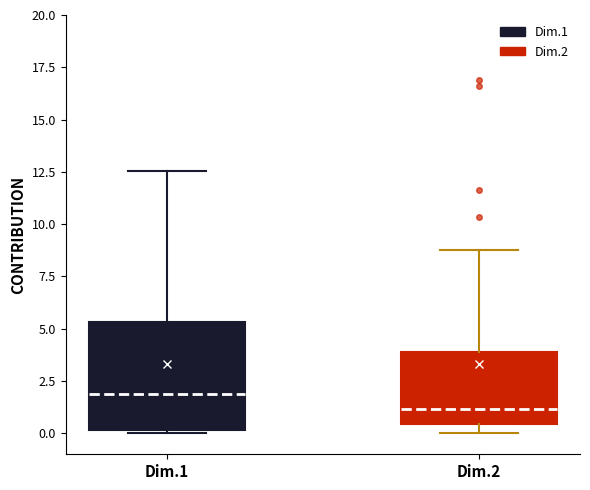

Where is the lower edge of the box for Dim.1 on the y-axis? The values are not printed on the chart, so give them approximately, as read against the axis.

0.0